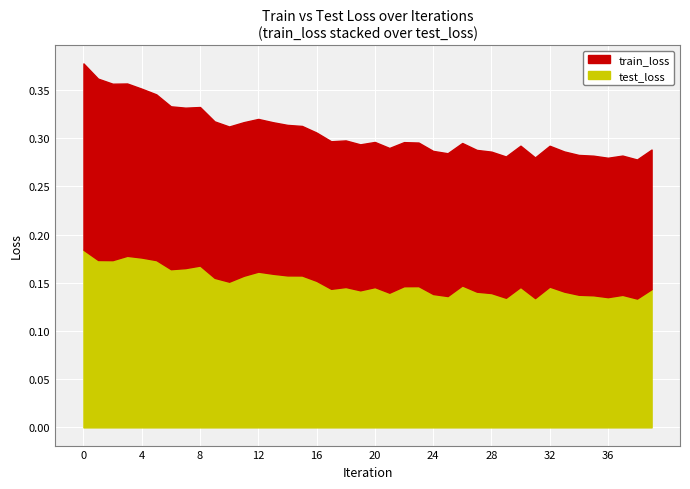

Between 39 and 24, which is larger?

24